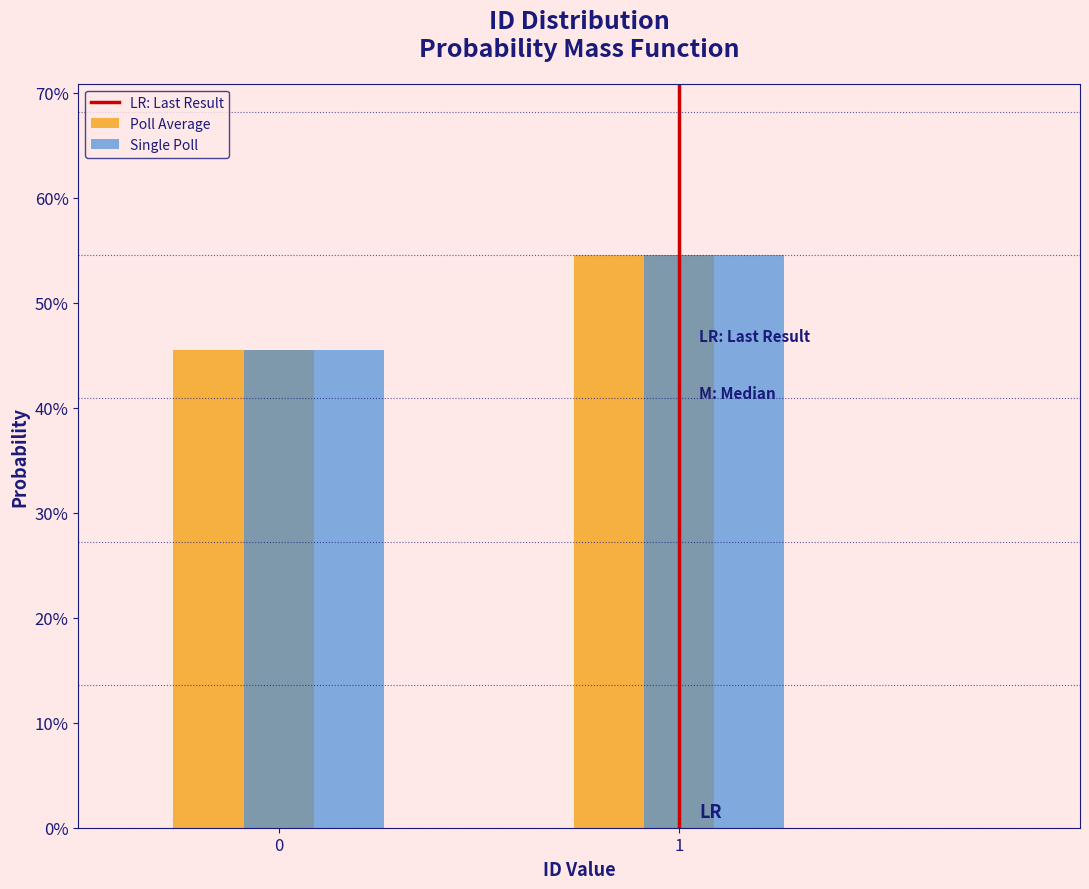

Are the bars grouped side by side (vs. stacked)?

Yes